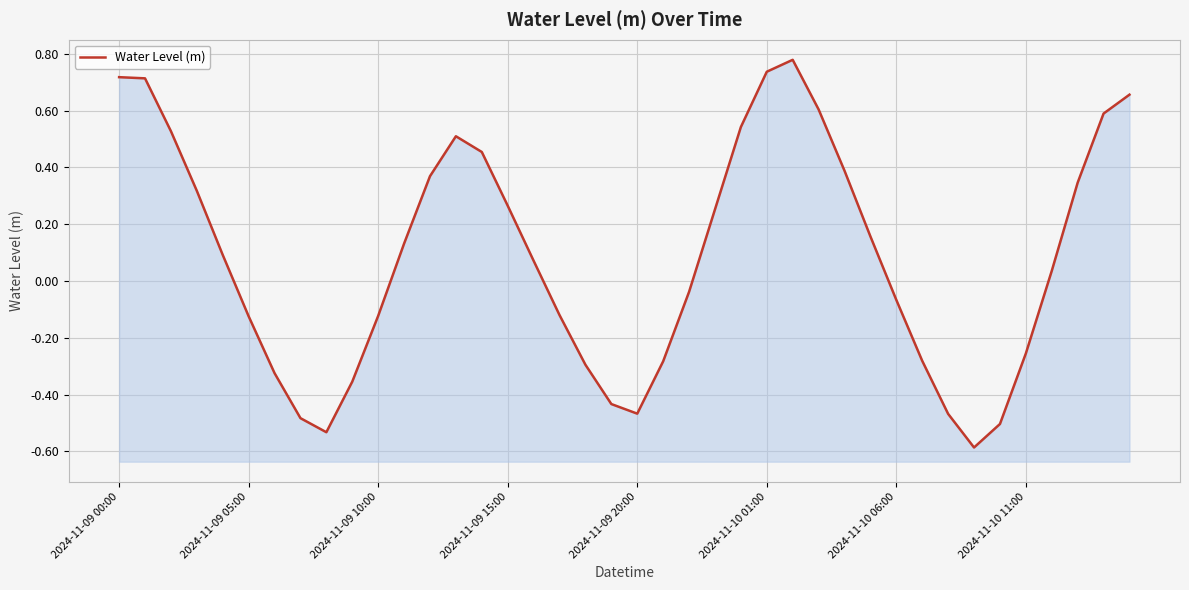

Where does the data first go above 0?

2024-11-09 00:00